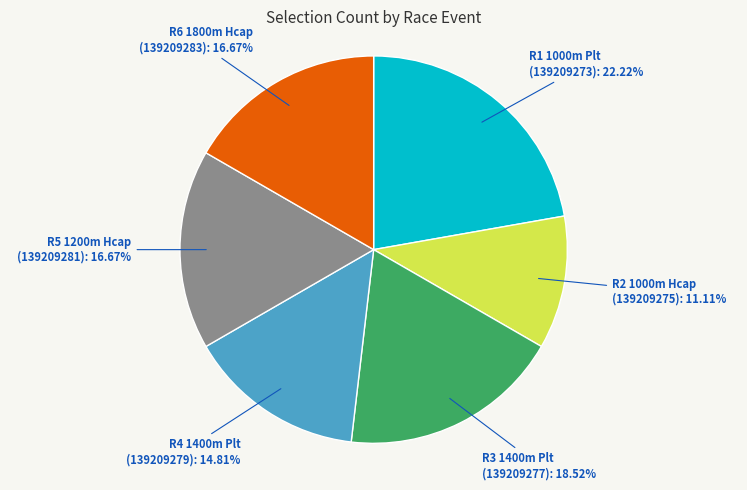

Is there a majority slice in this chart?

No